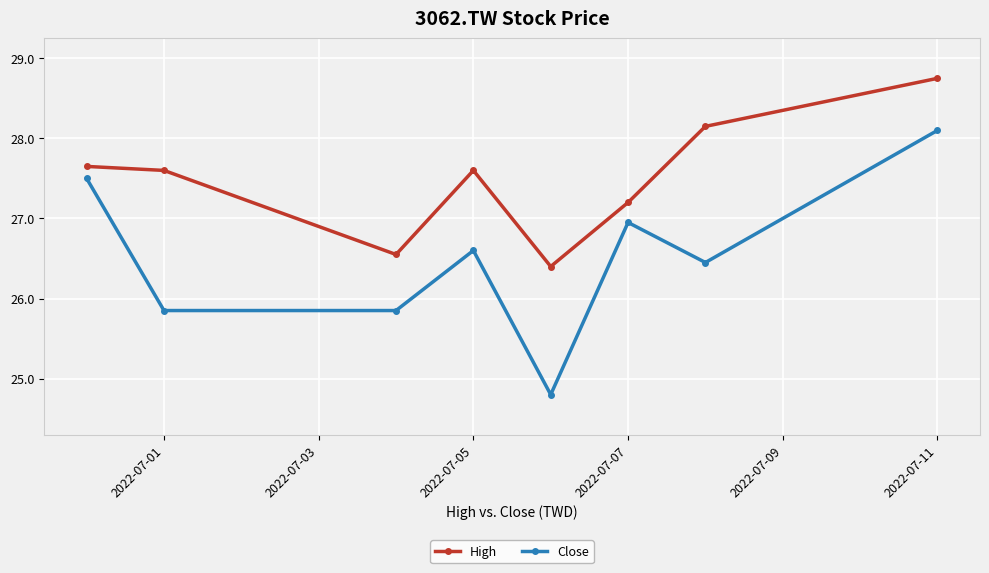

Which series has the largest total across all categories?

High